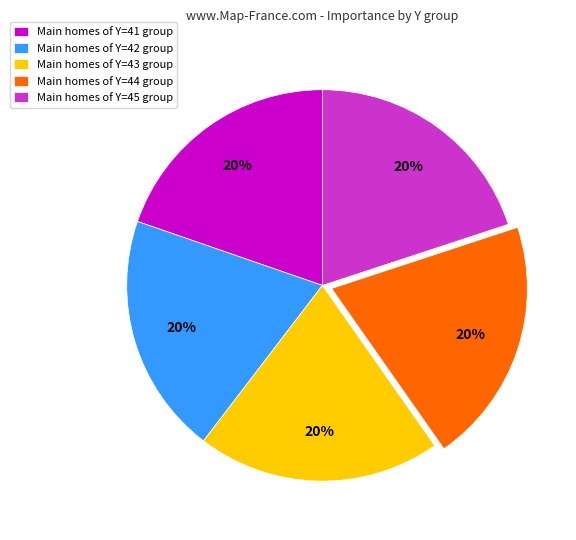

Is Main homes of Y=44 group the majority of the pie?

No